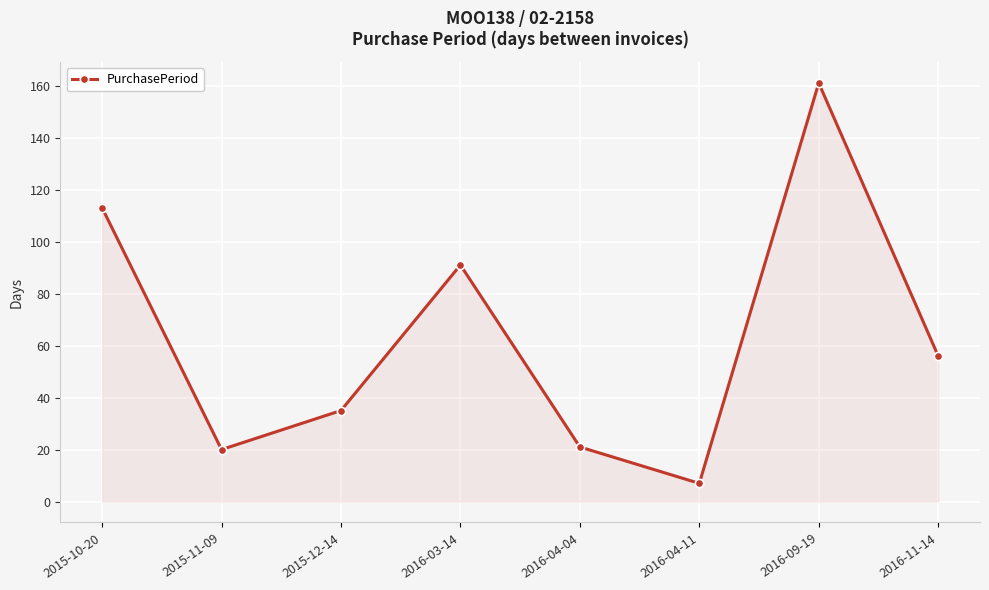

What is the label of the 6th point from the left?

2016-04-11